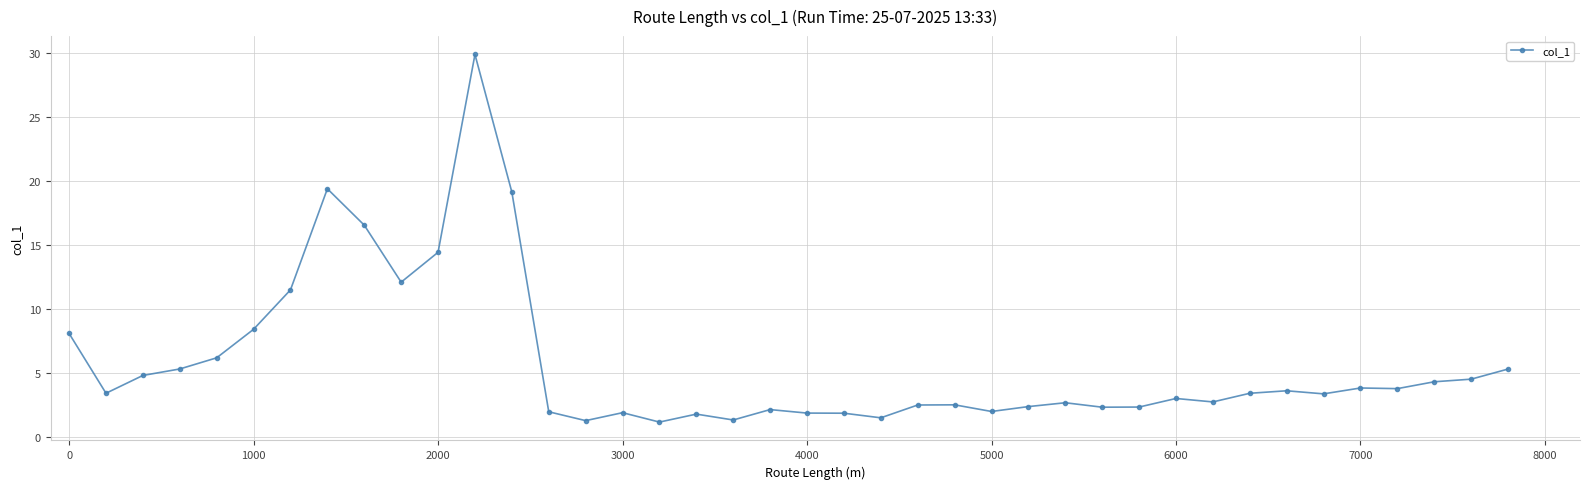

What is the difference between the maximum and minimum values?

28.8